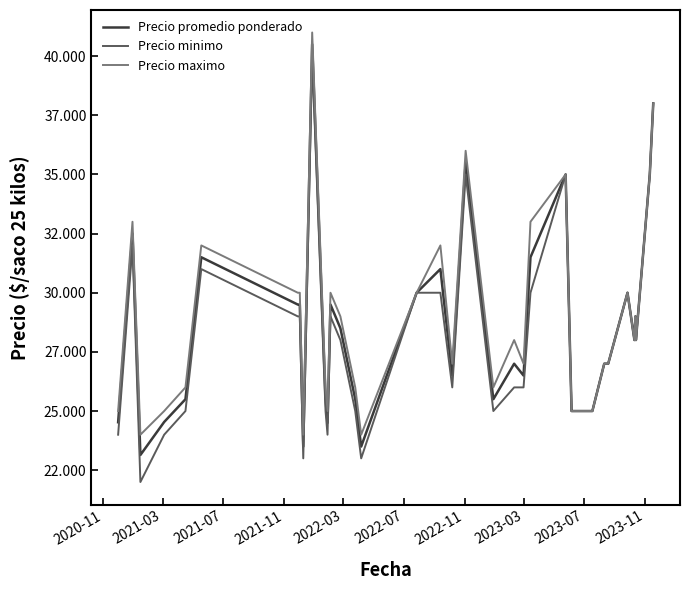

Reading right to left, extract all data points from this chart.

Precio promedio ponderado: 38000	35000	28000	29000	28000	30000	27000	27000	27000	25000	25000	25000	25000	25000	35000	31500	26500	27000	25500	35500	26500	31000	30000	23500	25500	28500	29500	24500	25500	40500	23500	29500	29500	29500	31500	25500	24538	23143	32500	24526
Precio minimo: 38000	35000	28000	29000	28000	30000	27000	27000	27000	25000	25000	25000	25000	25000	35000	30000	26000	26000	25000	35000	26000	30000	30000	23000	25000	28000	29000	24000	25000	40000	23000	29000	29000	29000	31000	25000	24000	22000	32000	24000
Precio maximo: 38000	35000	28000	29000	28000	30000	27000	27000	27000	25000	25000	25000	25000	25000	35000	33000	27000	28000	26000	36000	27000	32000	30000	24000	26000	29000	30000	25000	26000	41000	24000	30000	30000	30000	32000	26000	25000	24000	33000	25000